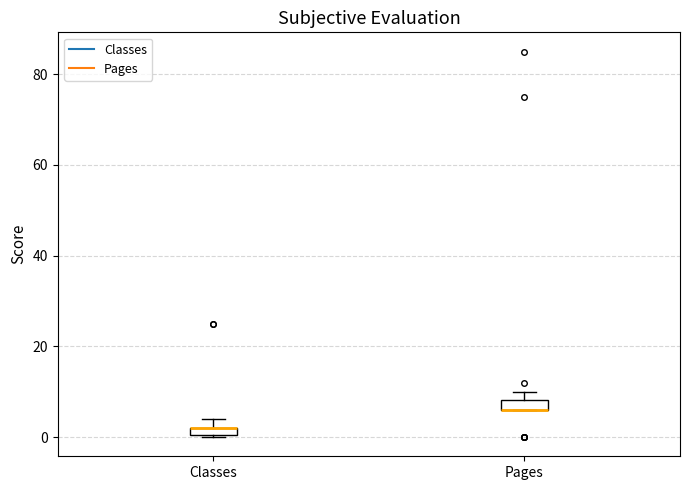

Where is the lower edge of the box for Classes on the y-axis? The values are not printed on the chart, so give them approximately, as read against the axis.

0